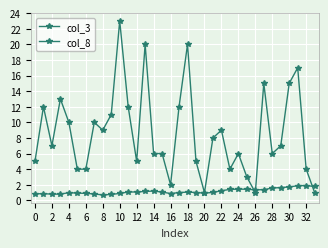

True or false: col_8 and col_3 intersect in this chart.

True